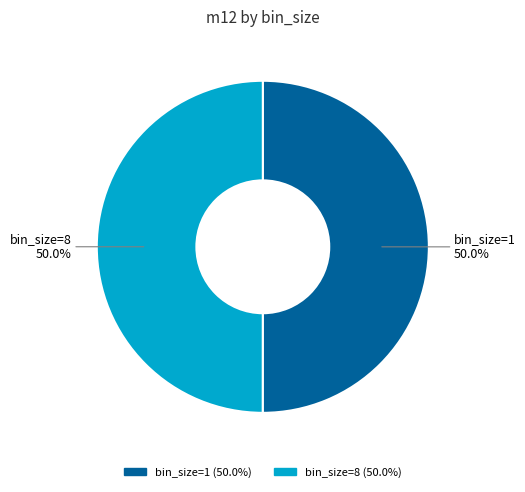

To the nearest percent, what is the average slice percentage?

50%